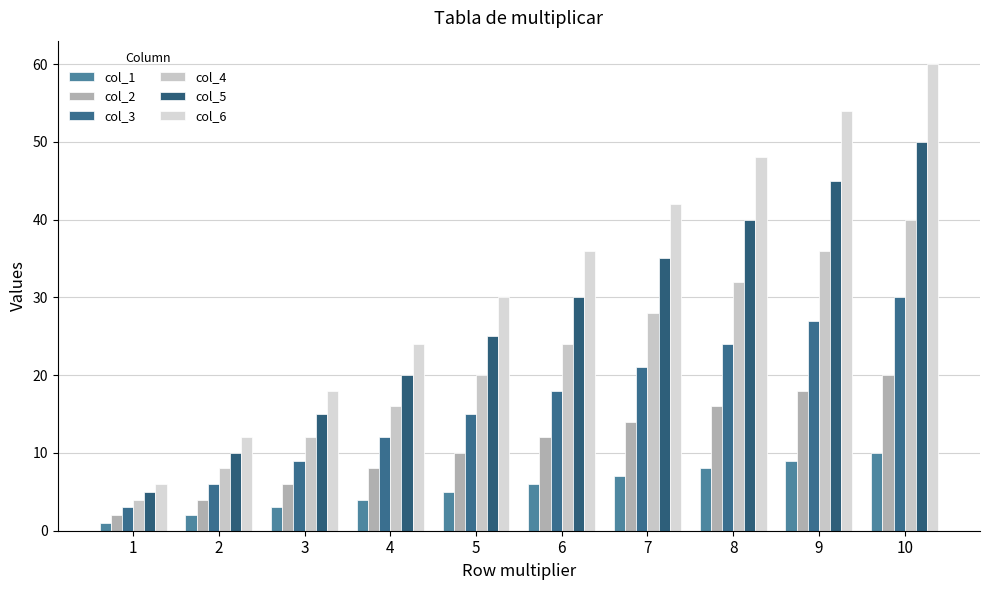

What is the average value of the col_6 series?

33